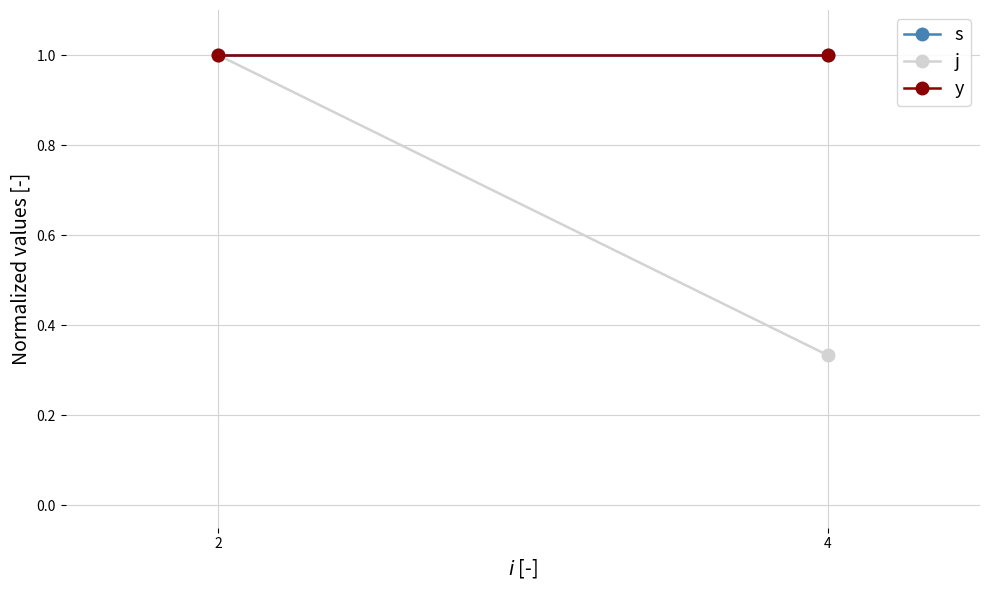

Which series has the widest spread of values?

j